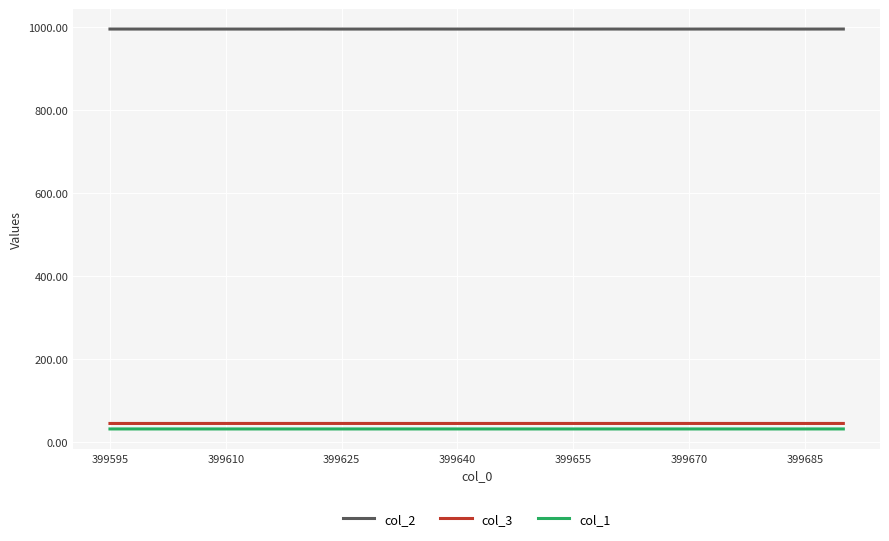

What is the minimum value shown in the chart?

32.3